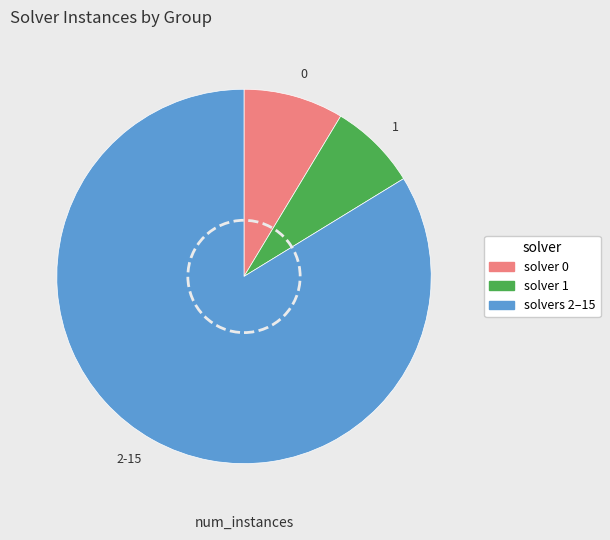

Rank the categories by value from highest to lowest.

2-15, 0, 1